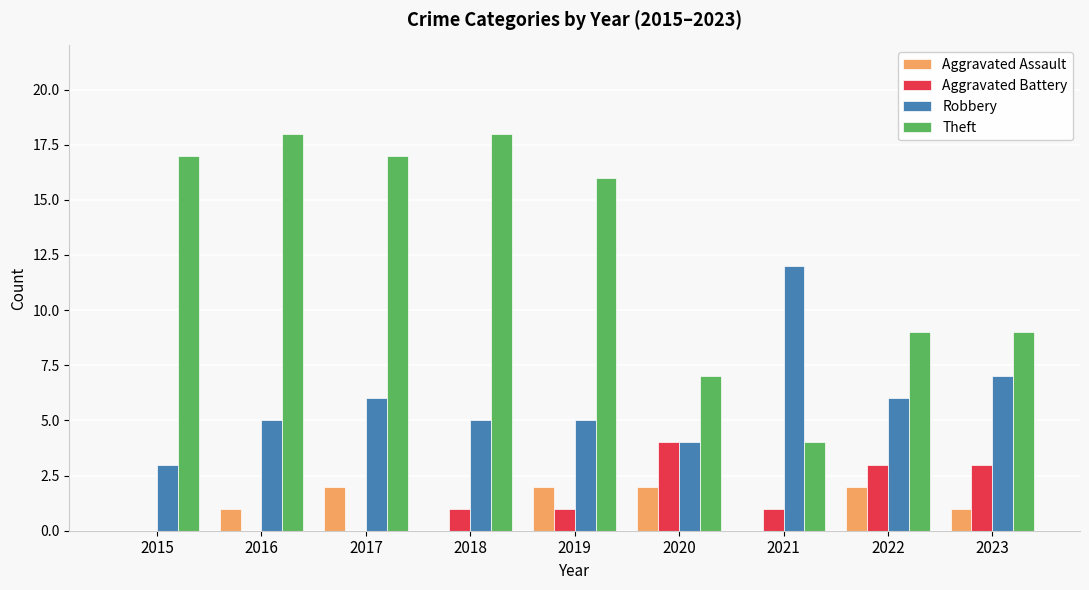

At which label does Robbery reach its peak?

2021